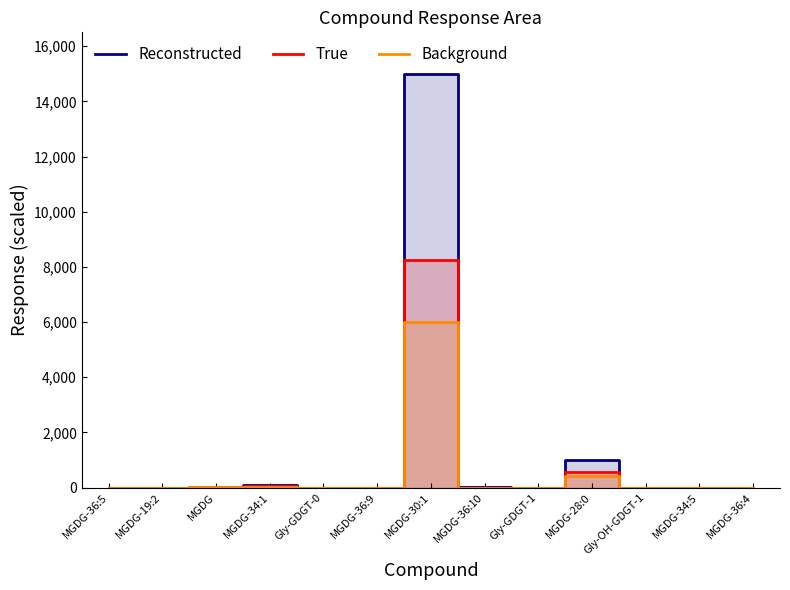

Which category has the highest value in the True series?

MGDG-30:1